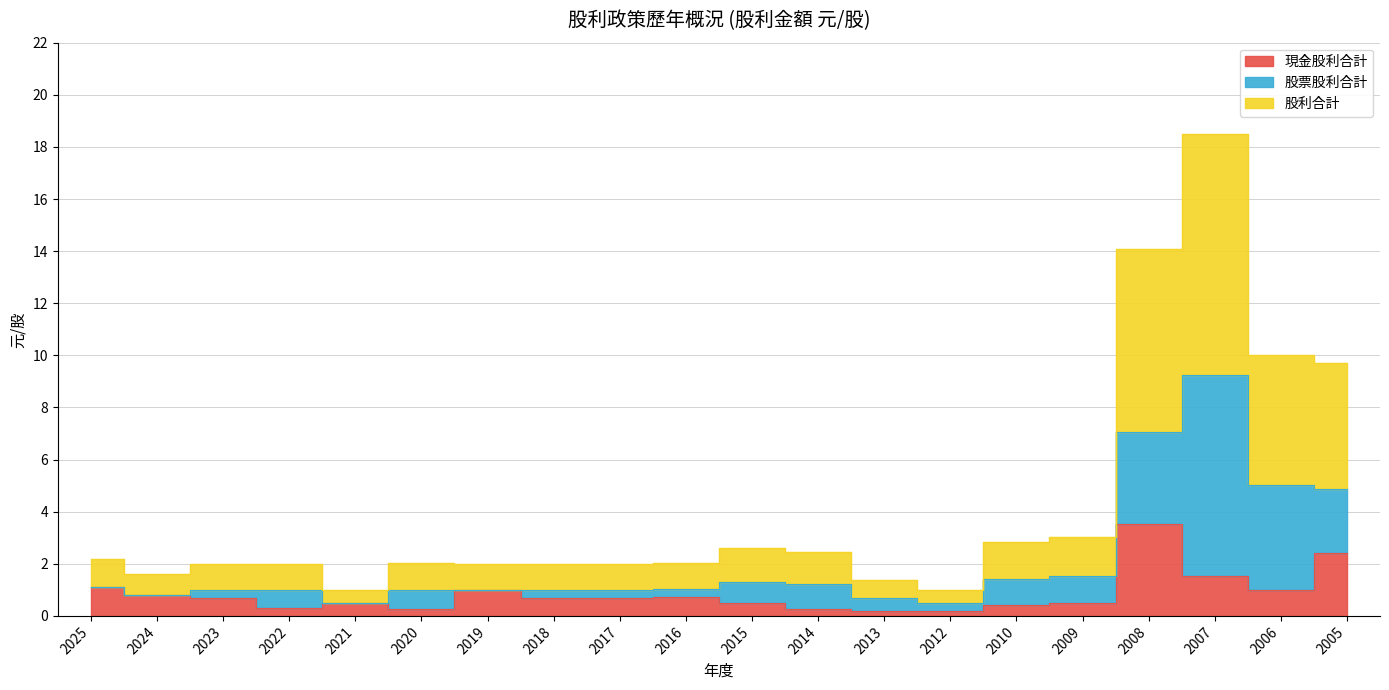

True or false: 股利合計 has a value of 3.6 at 2020.

False